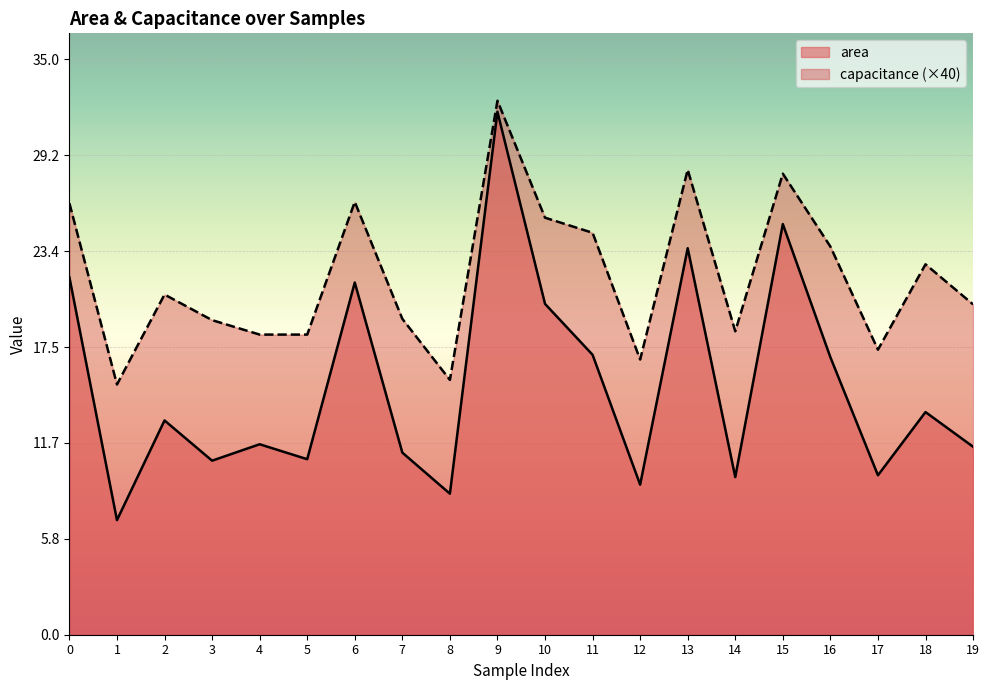

Reading left to right, what are all the values shown in this chart?

area: 21.8	7.0	13.1	10.6	11.6	10.7	21.4	11.1	8.6	31.9	20.1	17.1	9.1	23.5	9.6	25.0	16.9	9.7	13.6	11.4
capacitance: 26.3	15.2	20.7	19.2	18.3	18.3	26.4	19.2	15.5	32.5	25.4	24.5	16.8	28.3	18.5	28.1	23.6	17.4	22.6	20.1